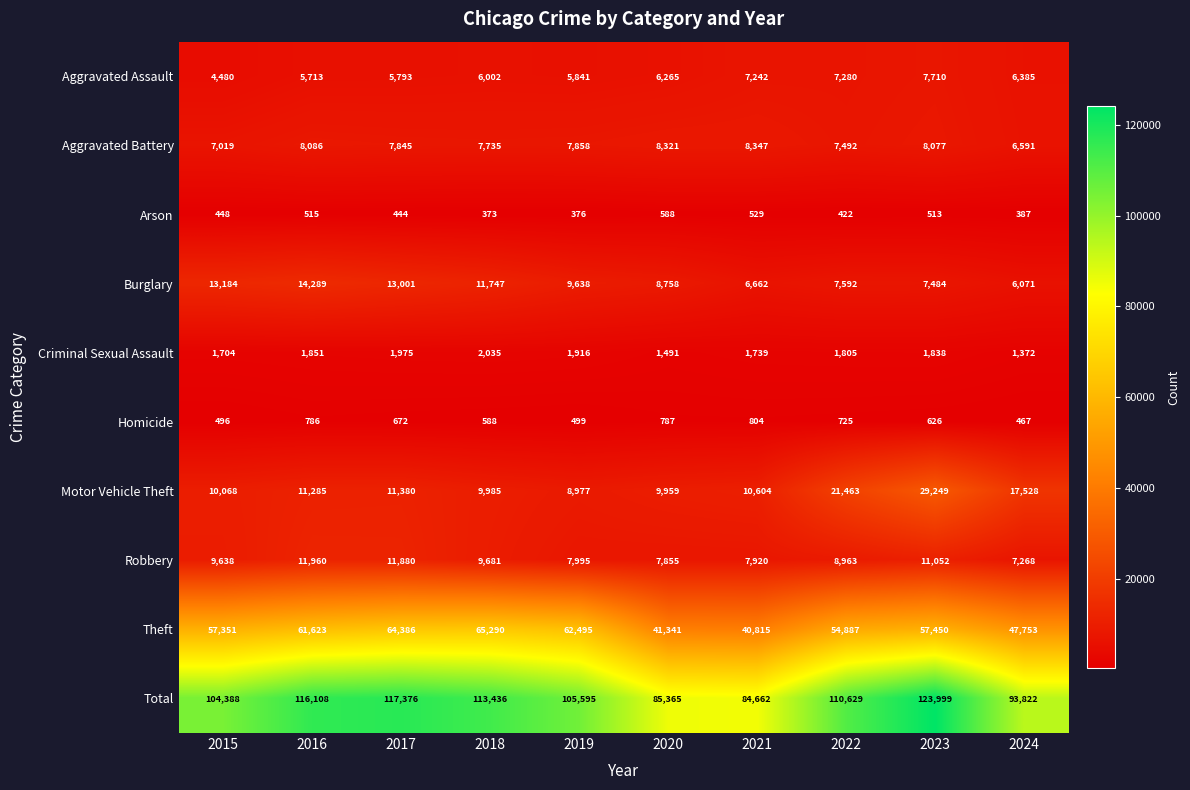

What is the greatest value displayed?

123999